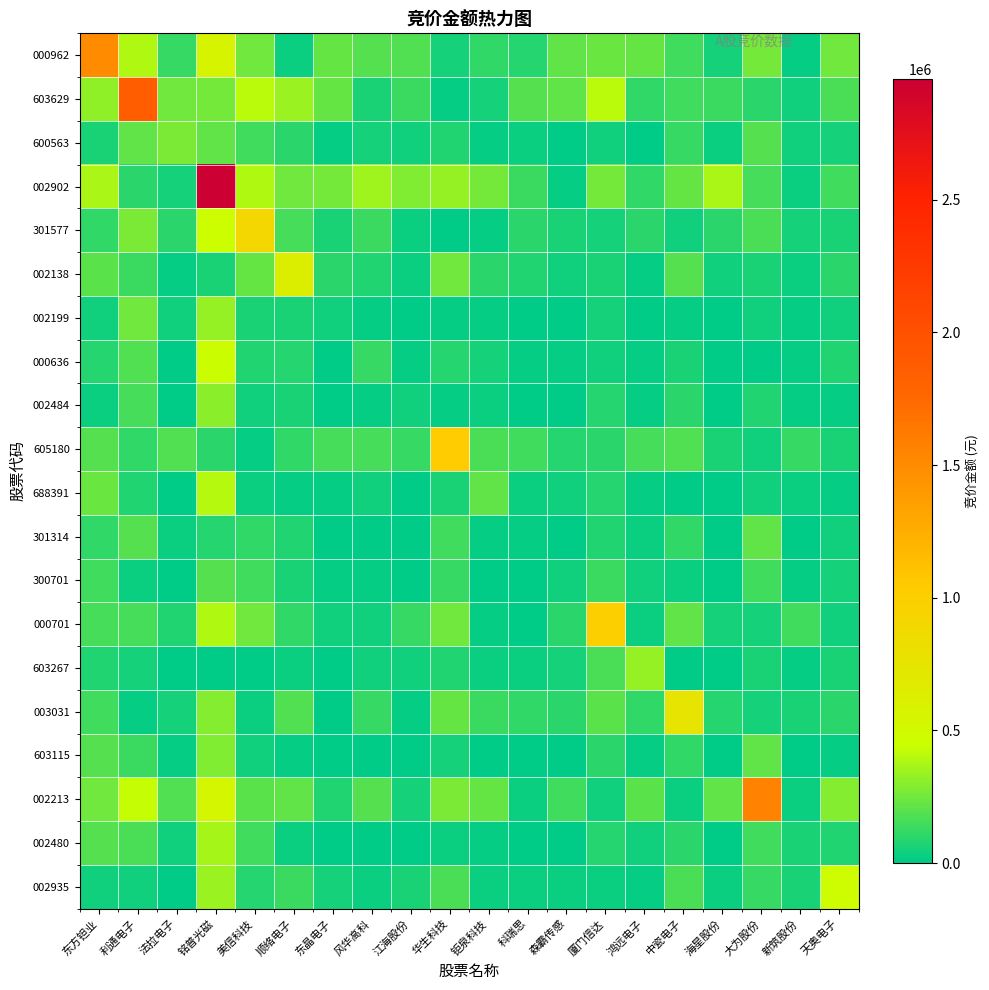

At how many categories does at least one series exceed 883750?

7